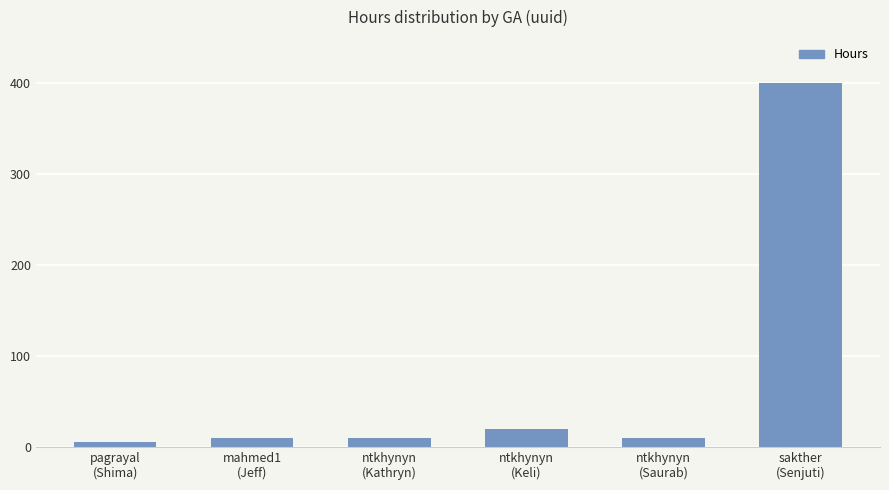

What is the difference between the maximum and minimum values?

395